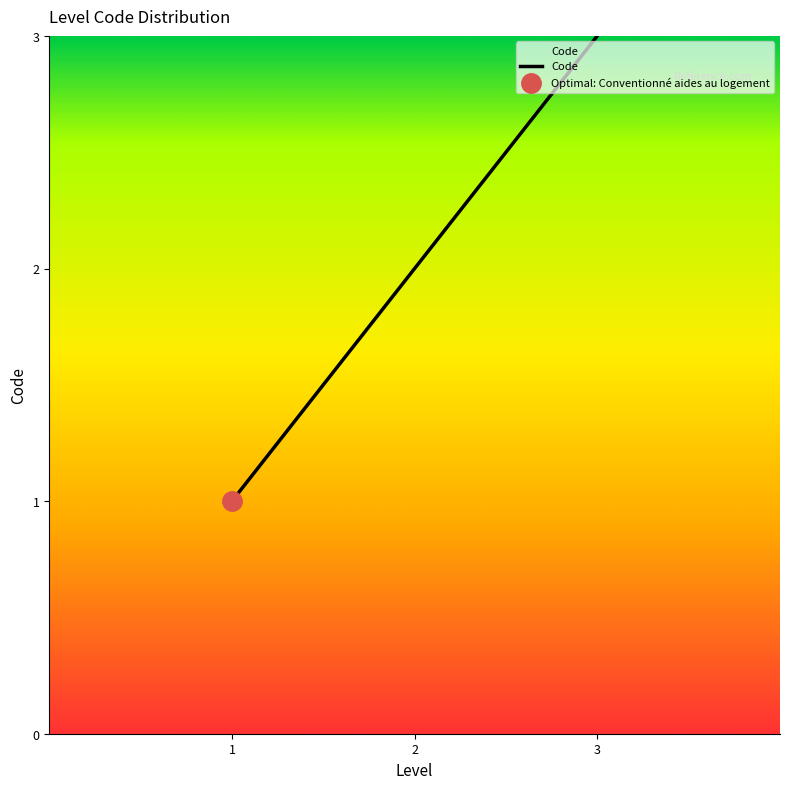

Reading left to right, list all the values displayed in this chart.

1	2	3